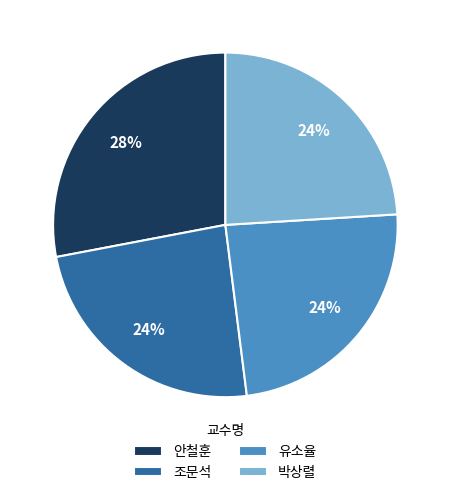

Do 유소율 and 조문석 together represent more than half of the pie?

No